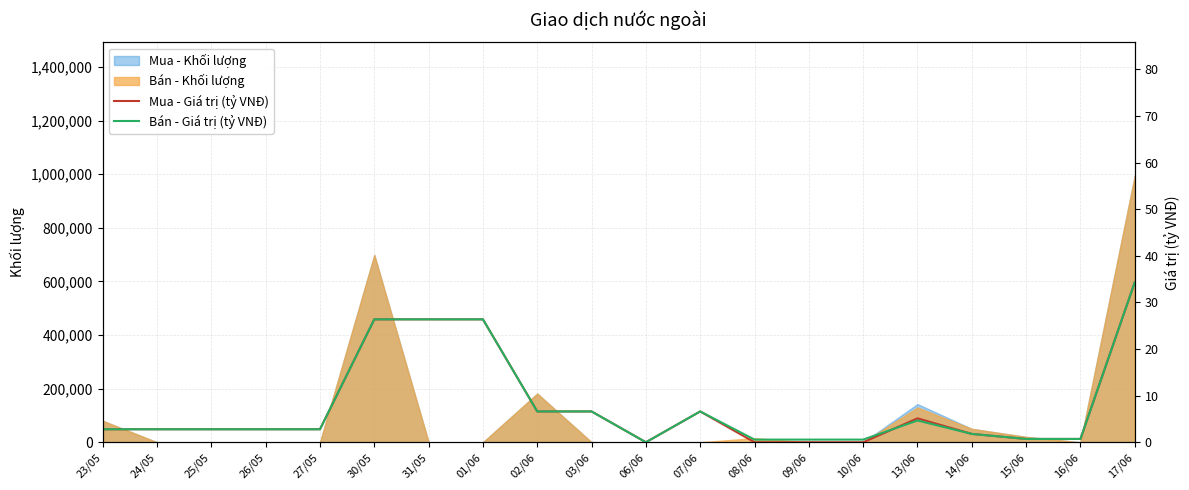

Where is Bán - Khối lượng nearest to the value 497350?

30/05